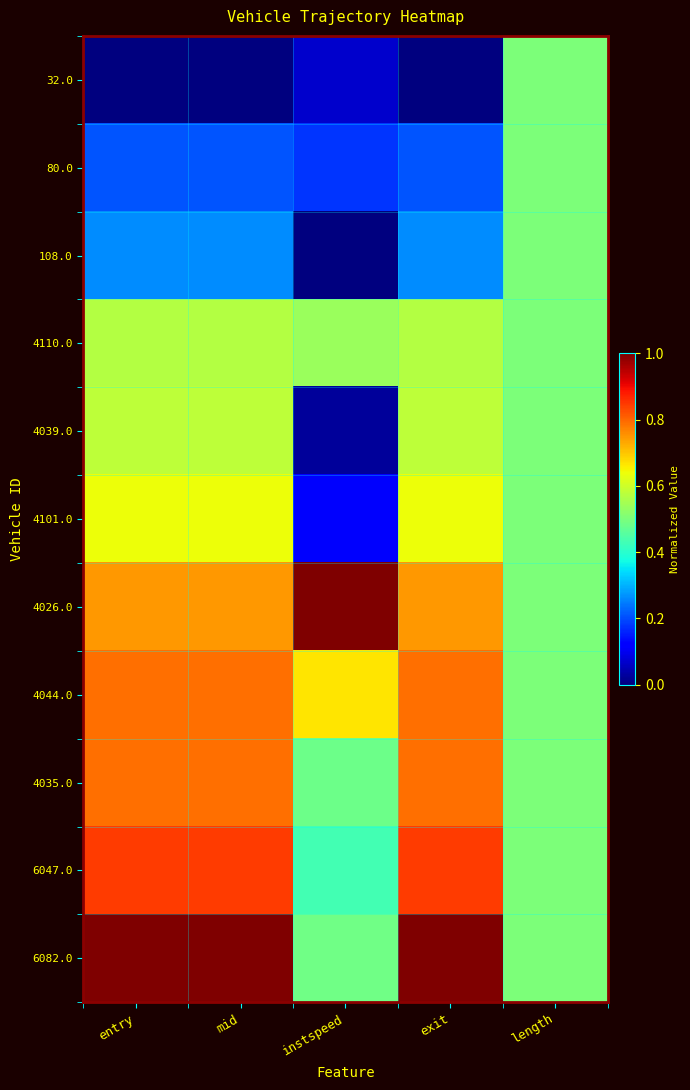

How many categories are shown in the chart?

5